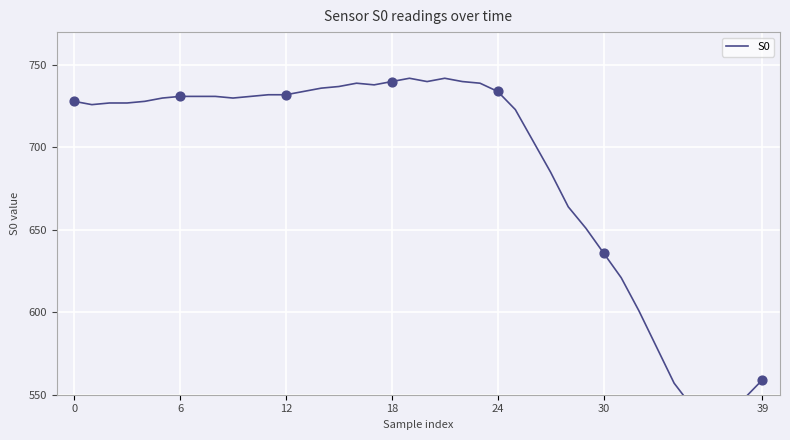

What is the ratio of the value at 14 to the value at 18?

1.0